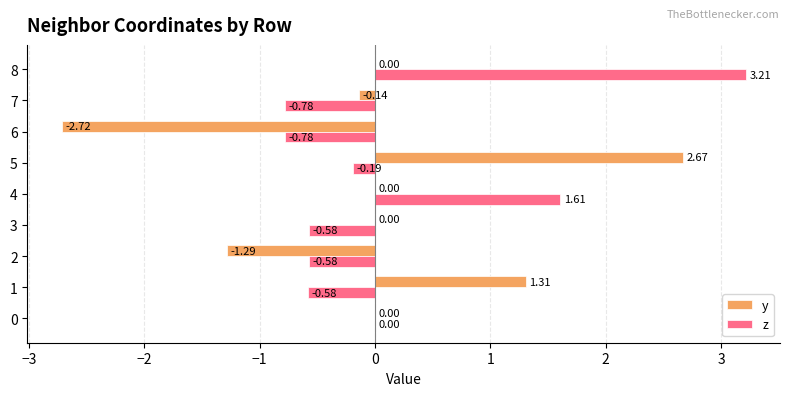

Is the value of y at 1 greater than the value of z at 2?

Yes